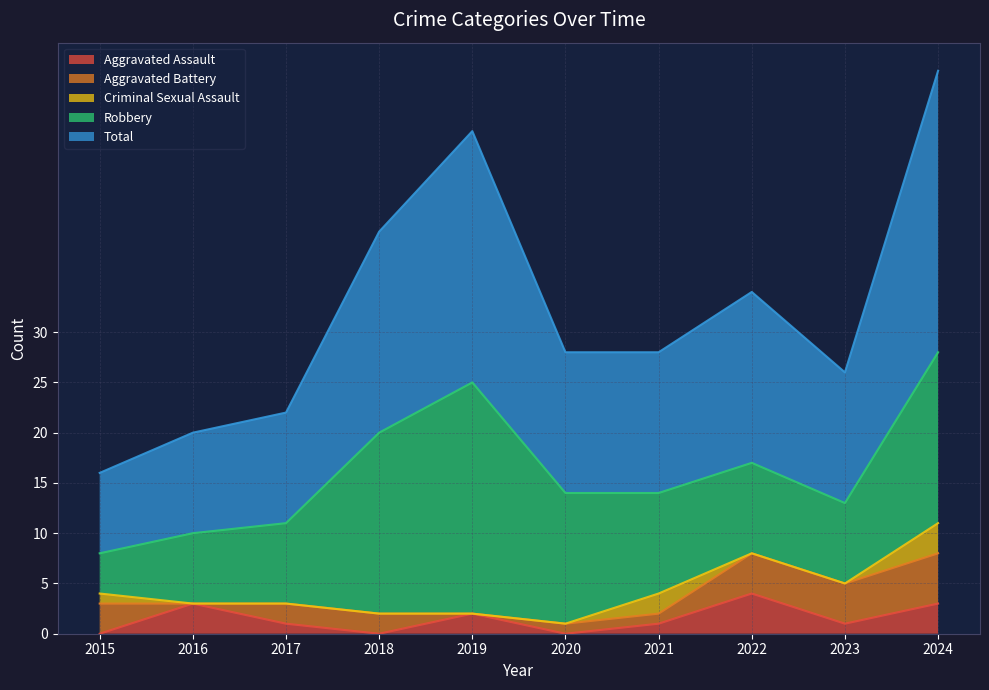

In Criminal Sexual Assault, how many points are higher than both neighbors (excluding endpoints)?

1